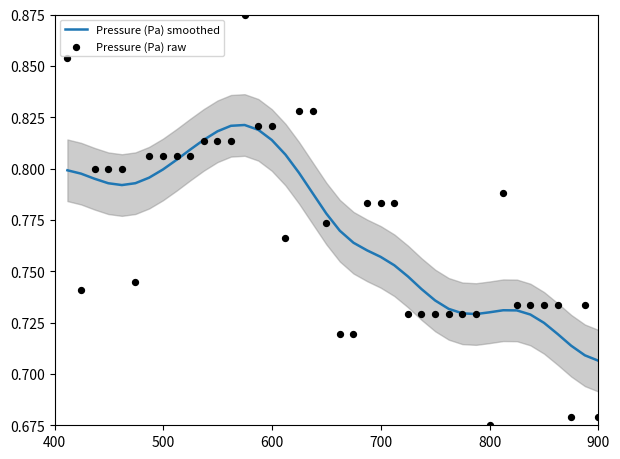

Is the value of Pressure (Pa) raw at 22 greater than the value of Pressure (Pa) smoothed at 12?

No